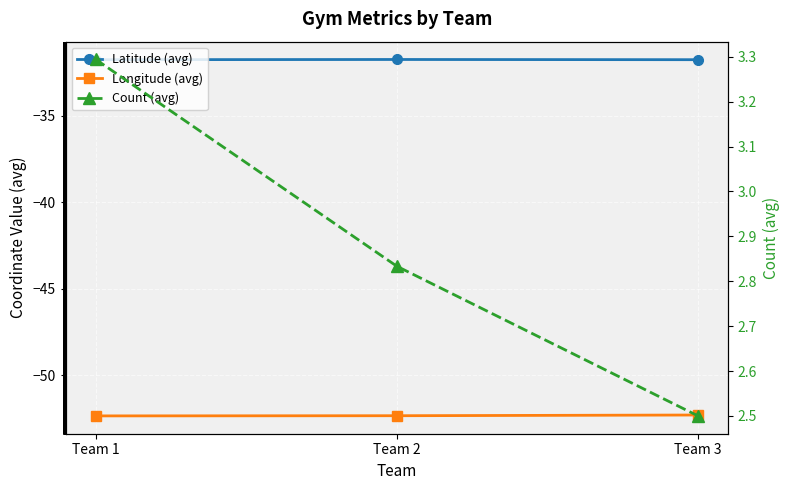

Reading left to right, extract all data points from this chart.

Latitude (avg): -31.8	-31.7	-31.8
Longitude (avg): -52.3	-52.3	-52.3
Count (avg): 3.3	2.8	2.5